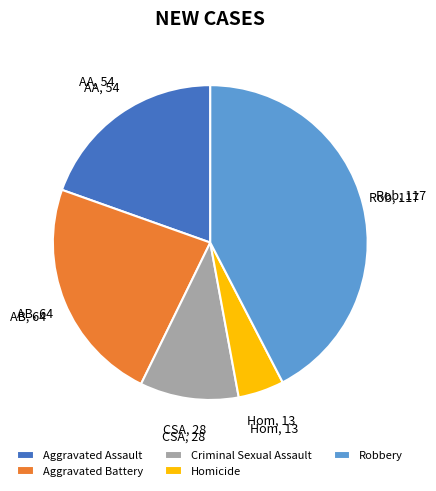

Is it true that Aggravated Assault is 32% of the pie?

False